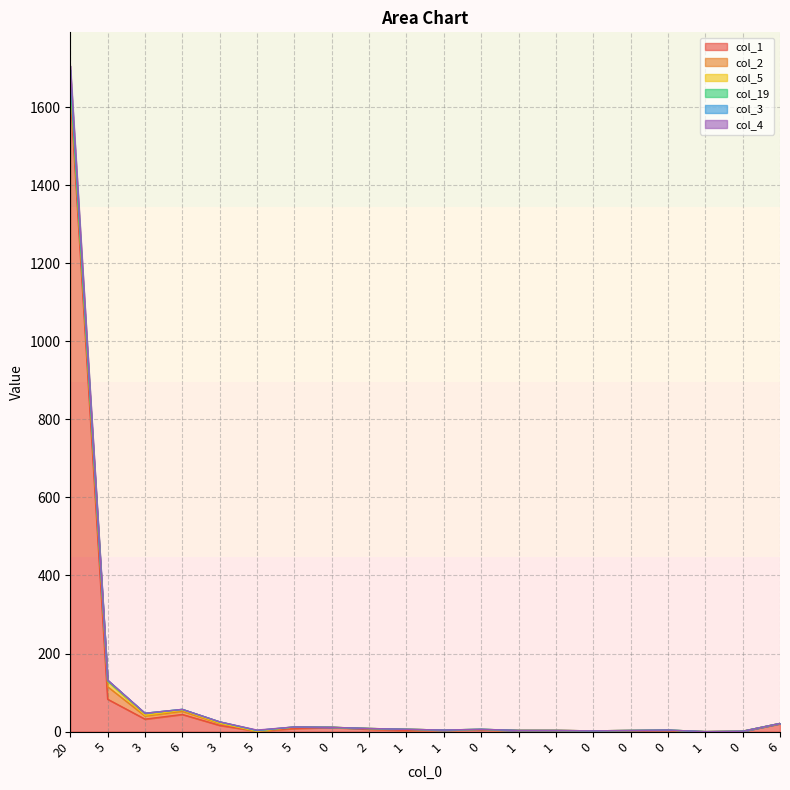

At which category is the sum across all series the highest?

20